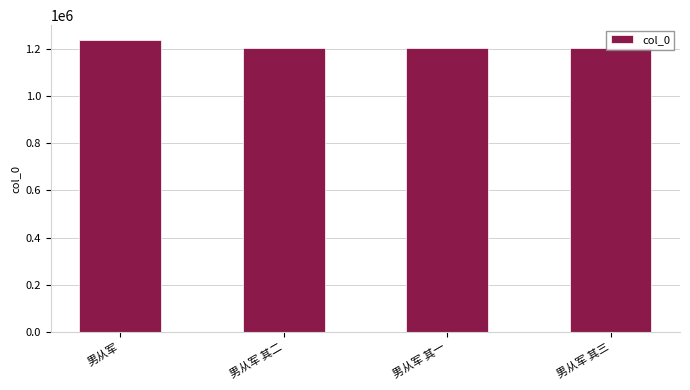

Read the value at 男从军.

1236924